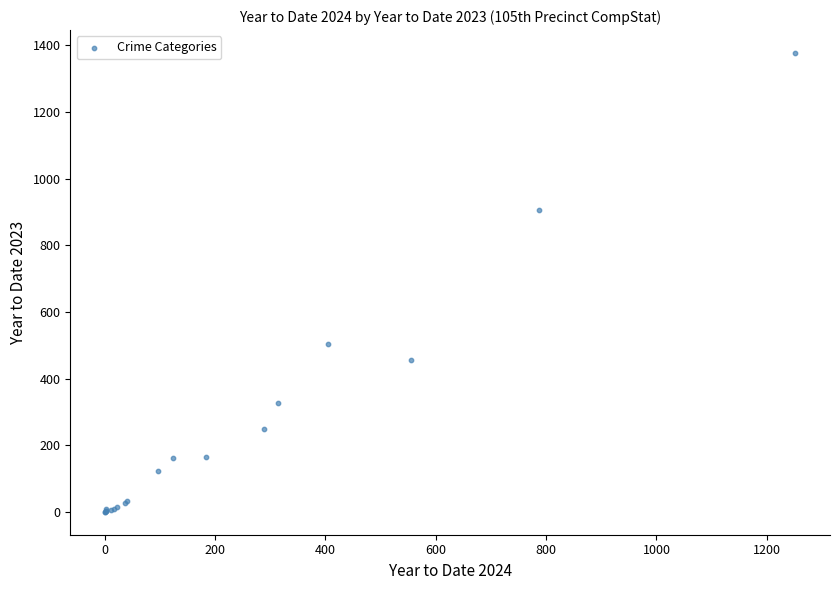

What Y value in the scatter plot is closest to 688?

505